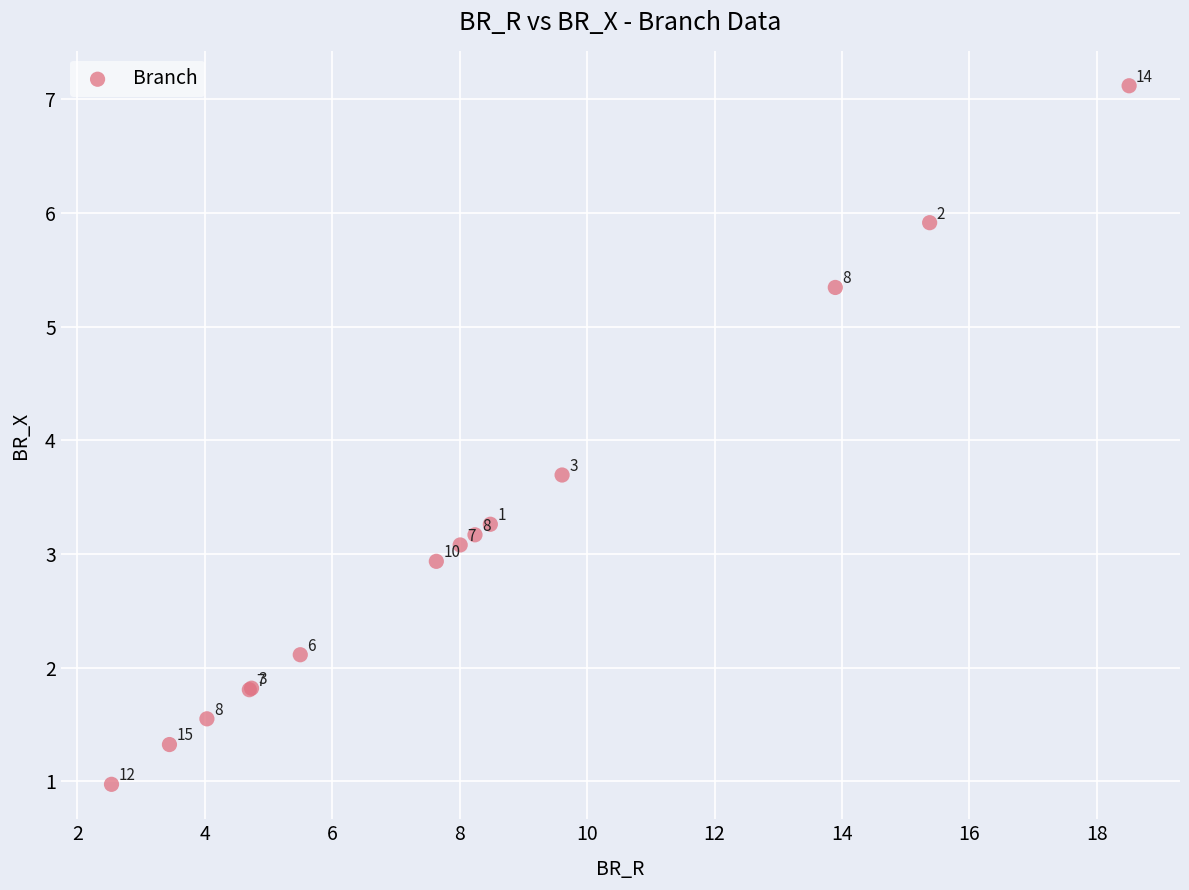

What Y value in the scatter plot is closest to 4?

3.7